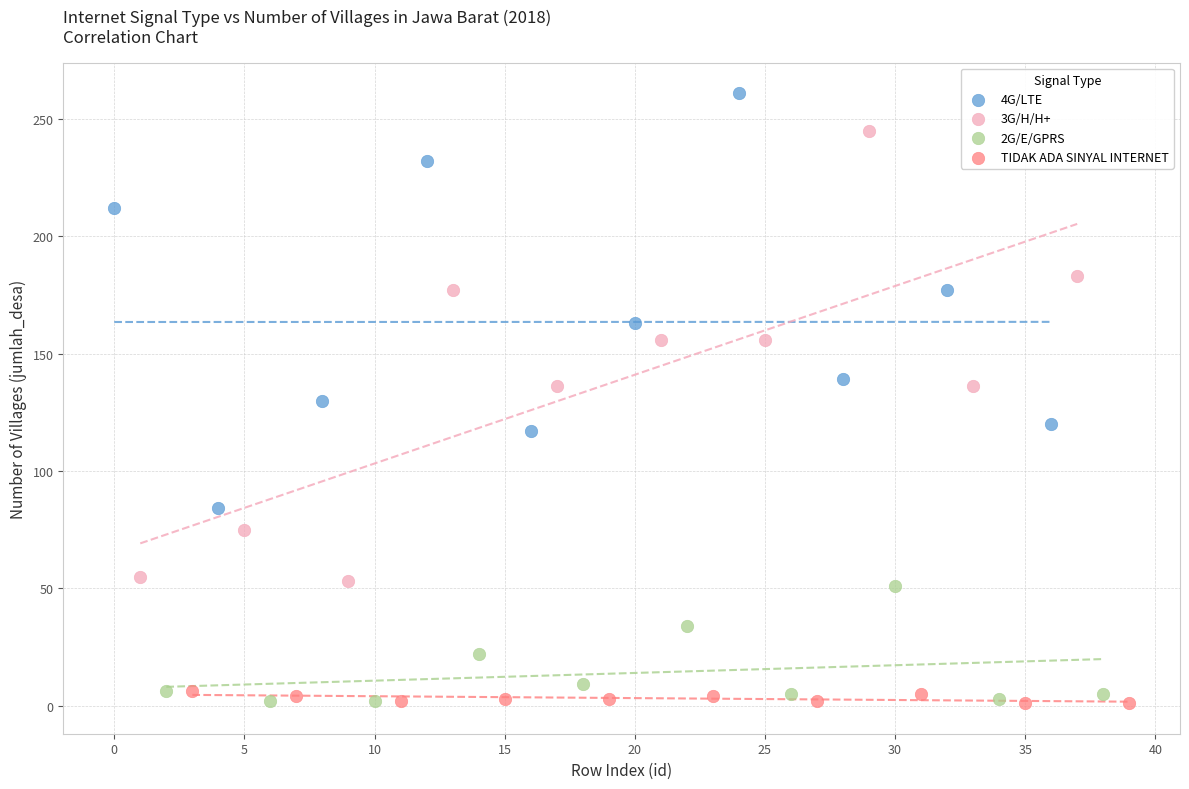

Which series contains the highest Y value?

4G/LTE